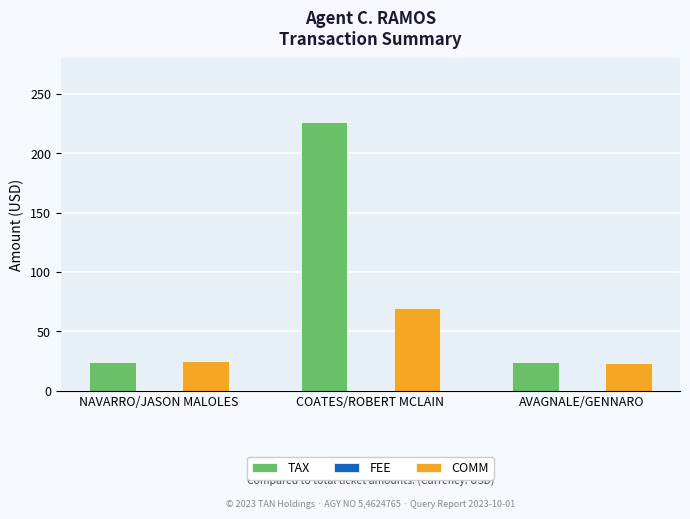

Reading left to right, what are all the values shown in this chart?

TAX: 24.0	226.4	24.0
COMM: 25.0	69.3	23.0